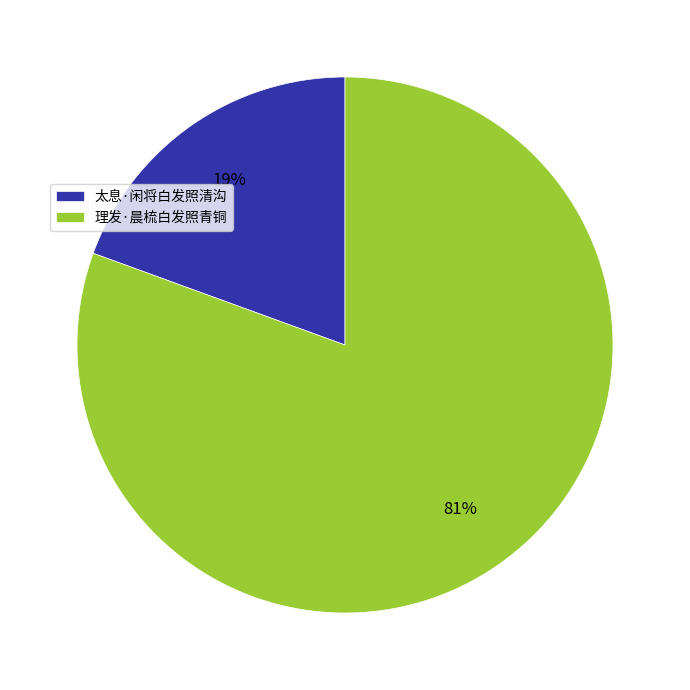

To the nearest percent, what is the combined percentage of 太息·闲将白发照清沟 and 理发·晨梳白发照青铜?

100%